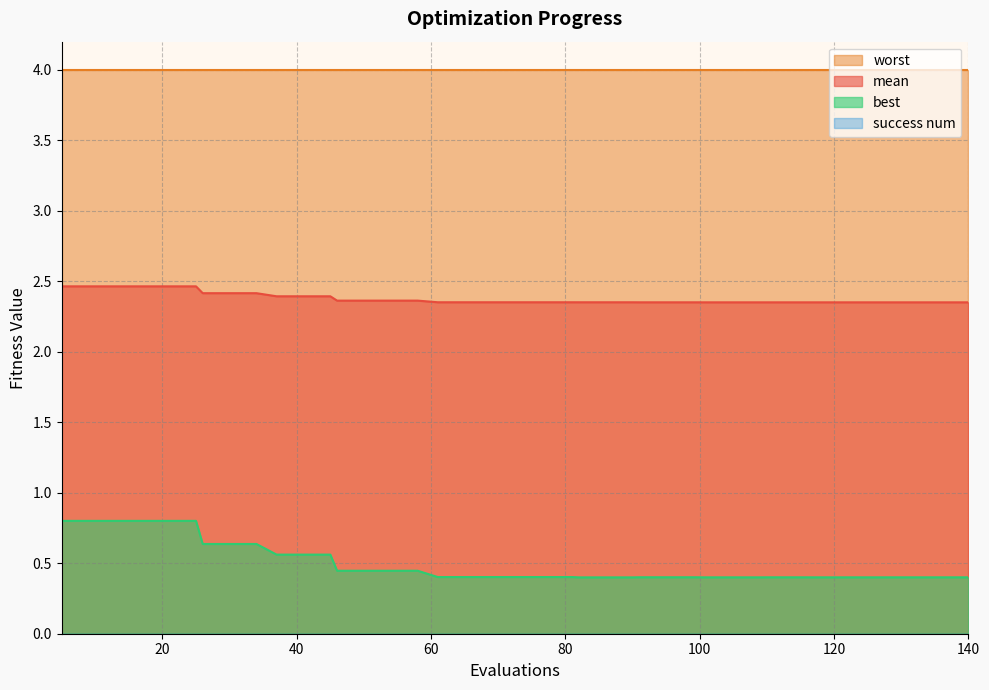

True or false: mean and best cross at least once.

False